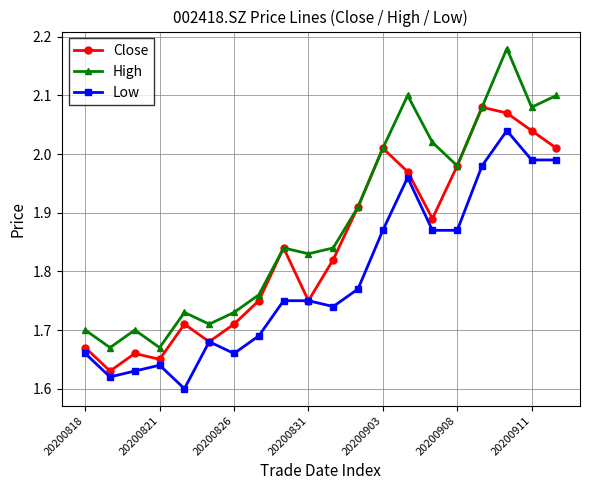

How many interior local peaks does the High series have?

5